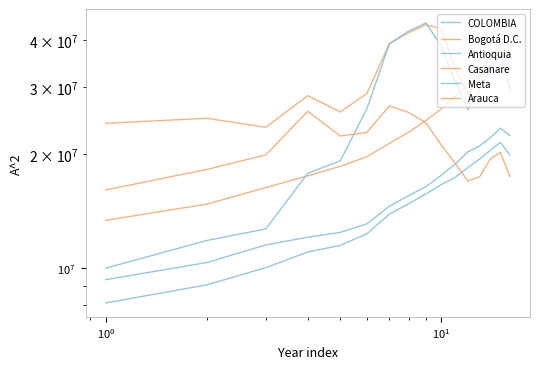

What is the minimum value for Arauca?

16097954.6